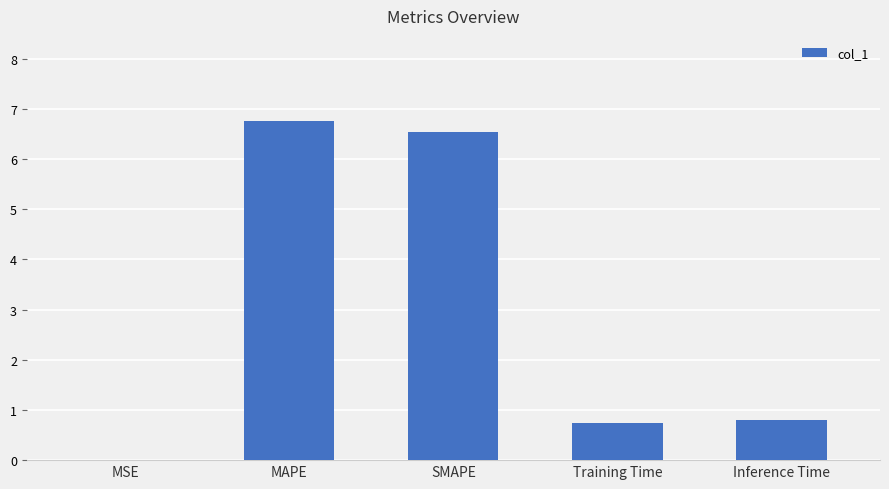

What is the sum of the values at Inference Time and SMAPE?

7.3